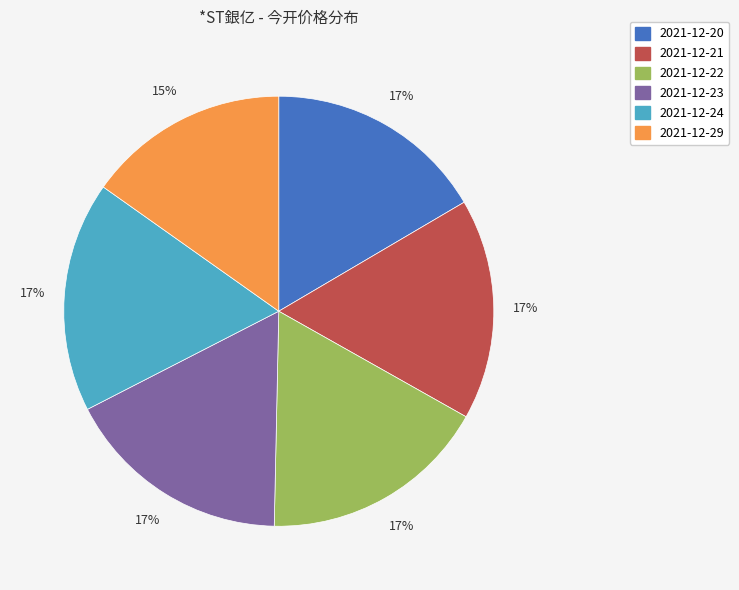

To the nearest percent, what percentage of the pie is 2021-12-21?

17%